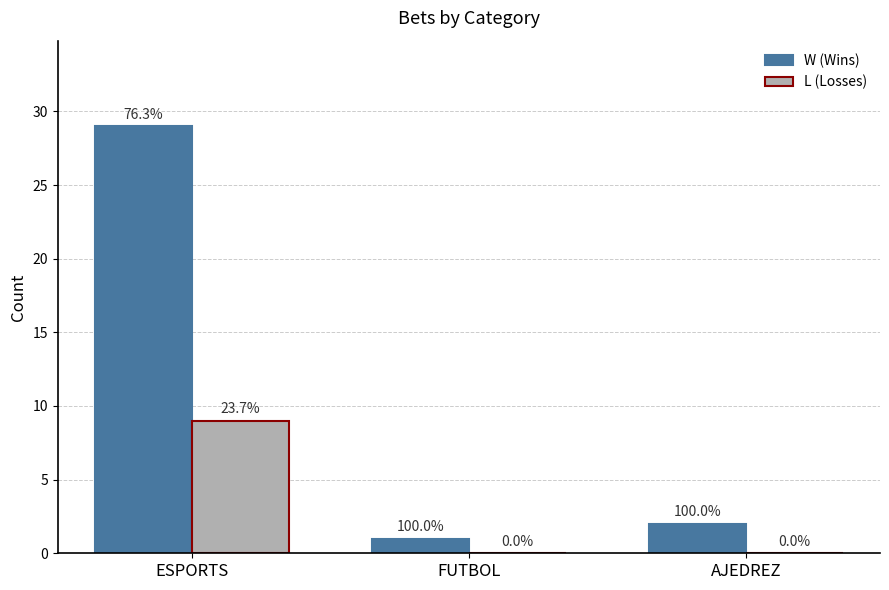

How many groups of bars are there?

3